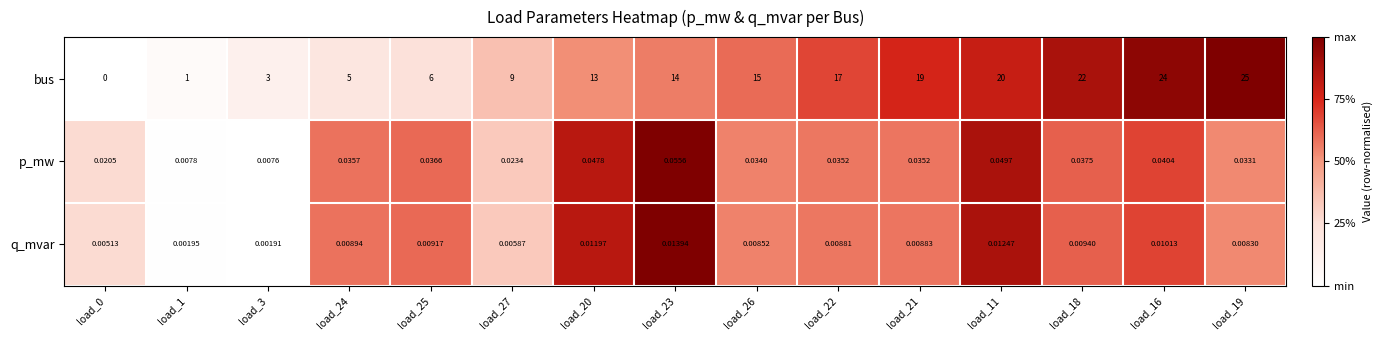

Count the number of categories in the chart.

15